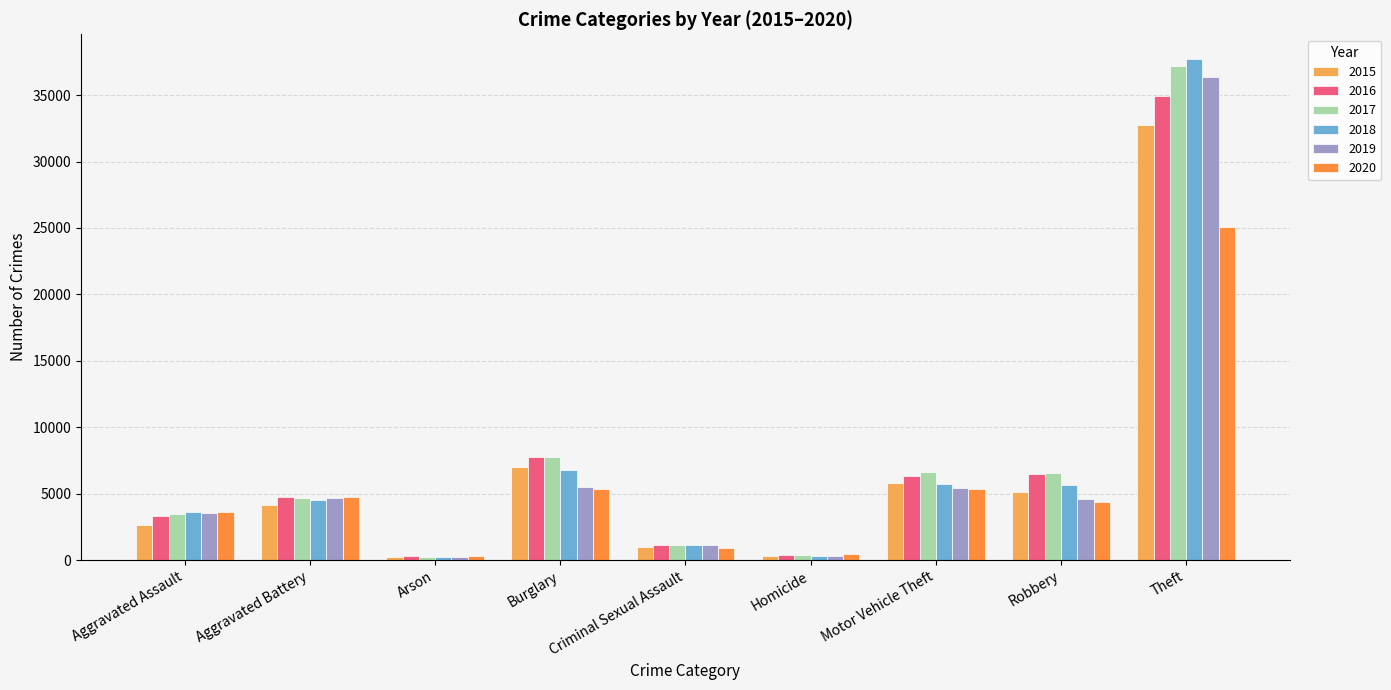

What is the total value across all series at Homicide?

2216